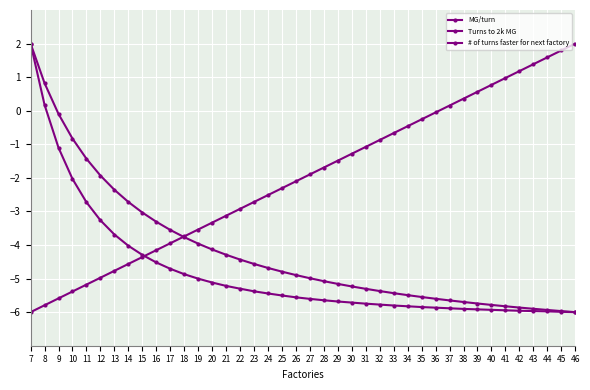

Count the number of categories in the chart.

40